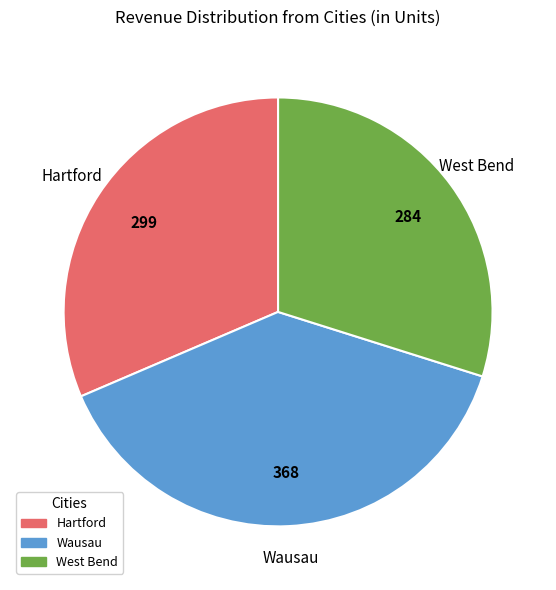

Rank the categories by value from lowest to highest.

West Bend, Hartford, Wausau